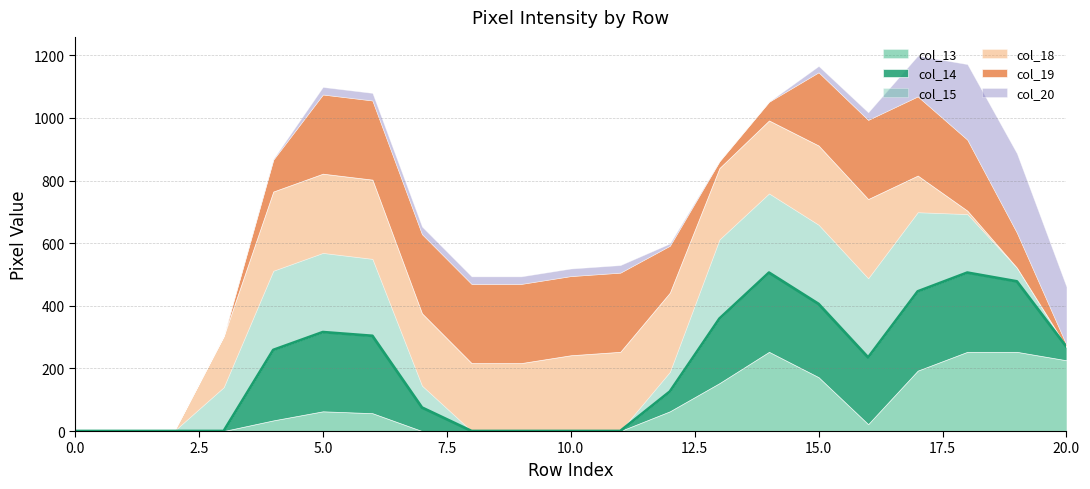

At how many categories does at least one series exceed 238?

16